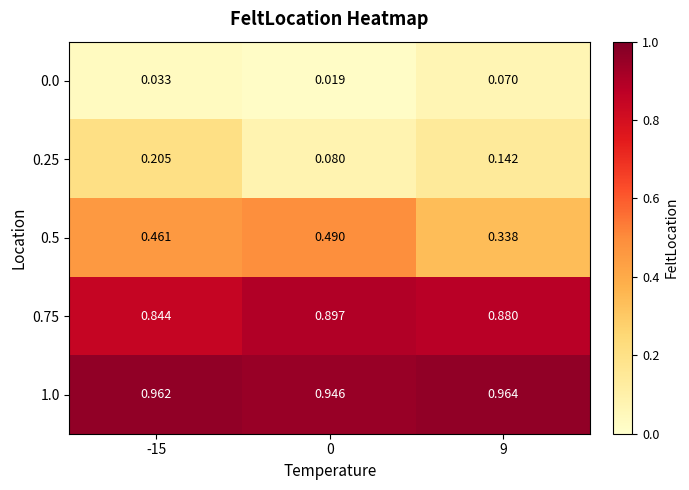

Is the value of 0.75 at 0 greater than the value of 0.5 at 0?

Yes